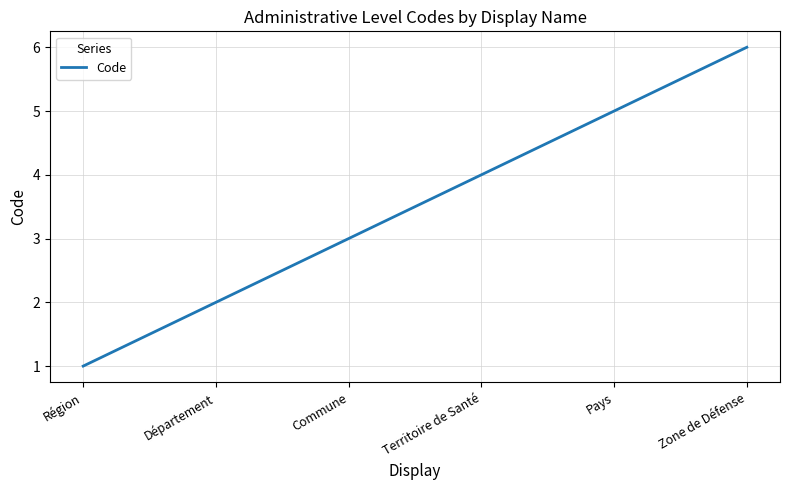

What position from the left is Territoire de Santé?

4